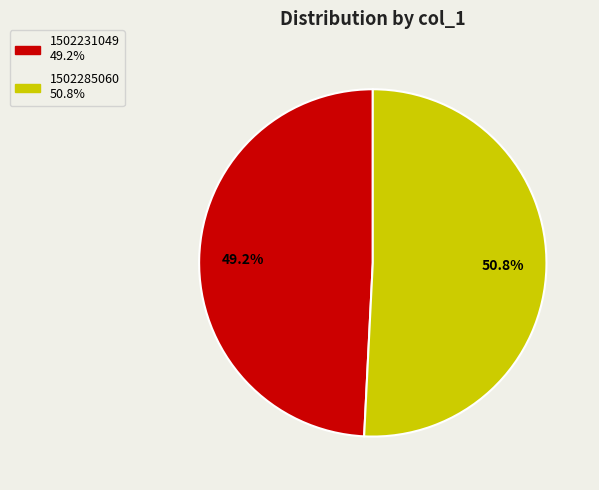

Is there a majority slice in this chart?

Yes